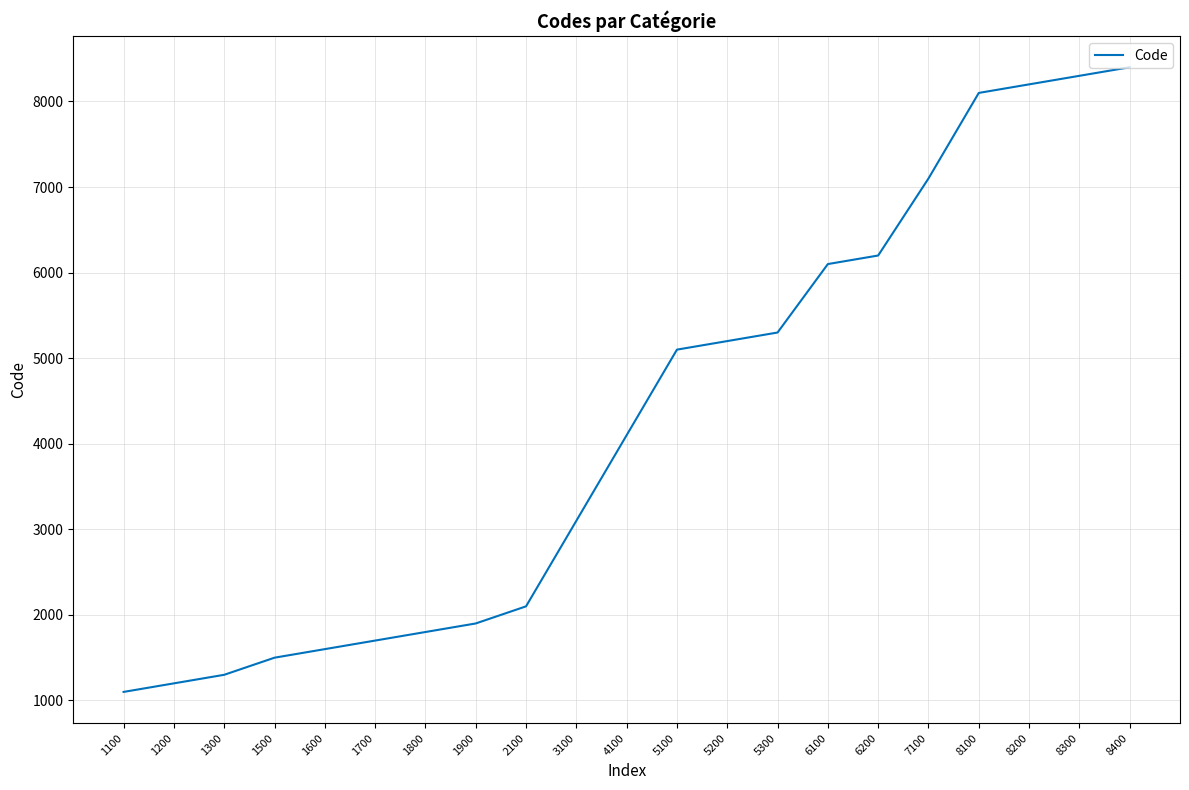

Approximately how many times larger is the value at 1700 compared to 8400?

0.2